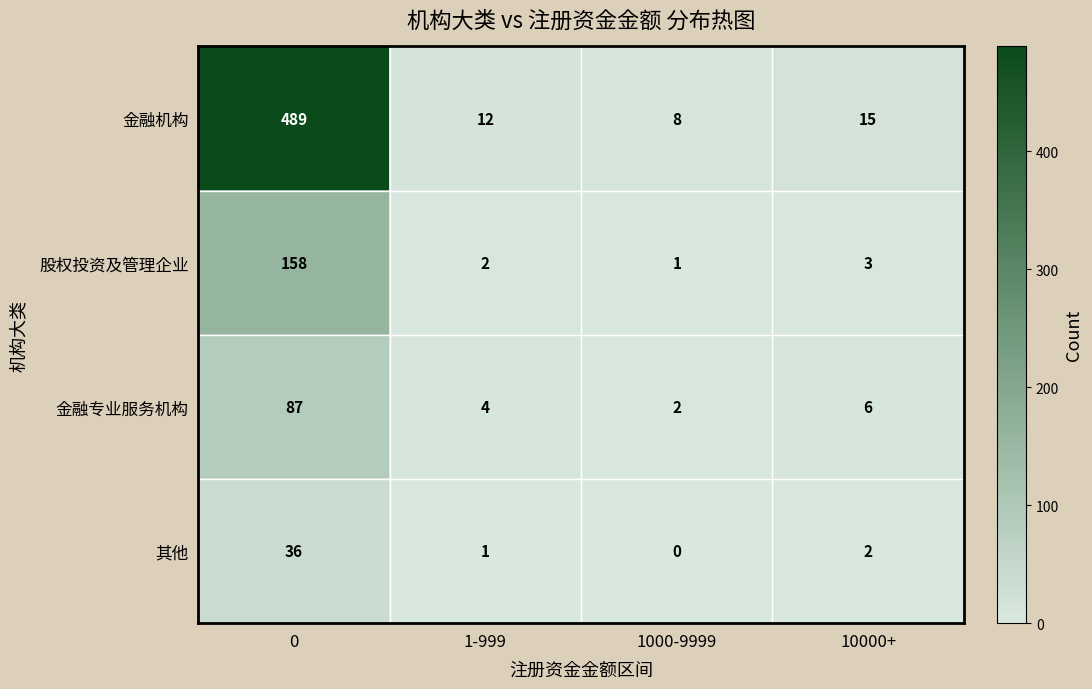

True or false: 股权投资及管理企业 has a value of 4 at 10000+.

False